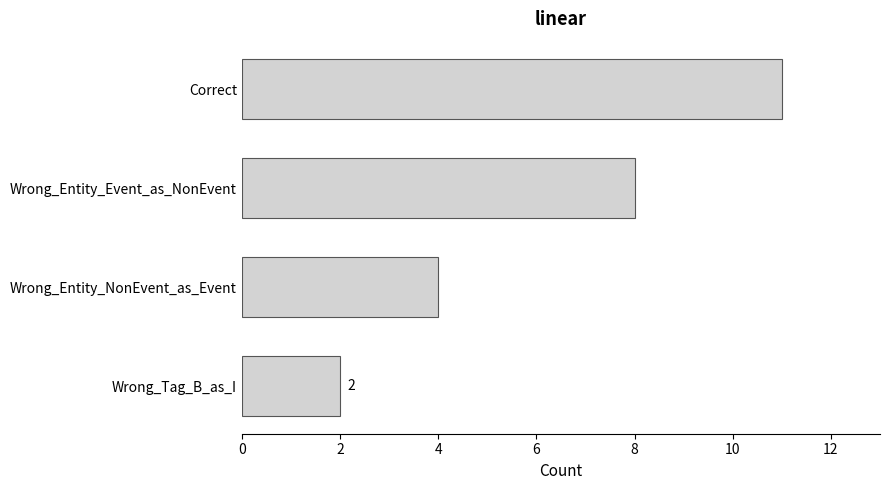

What is the difference between the maximum and minimum values?

9